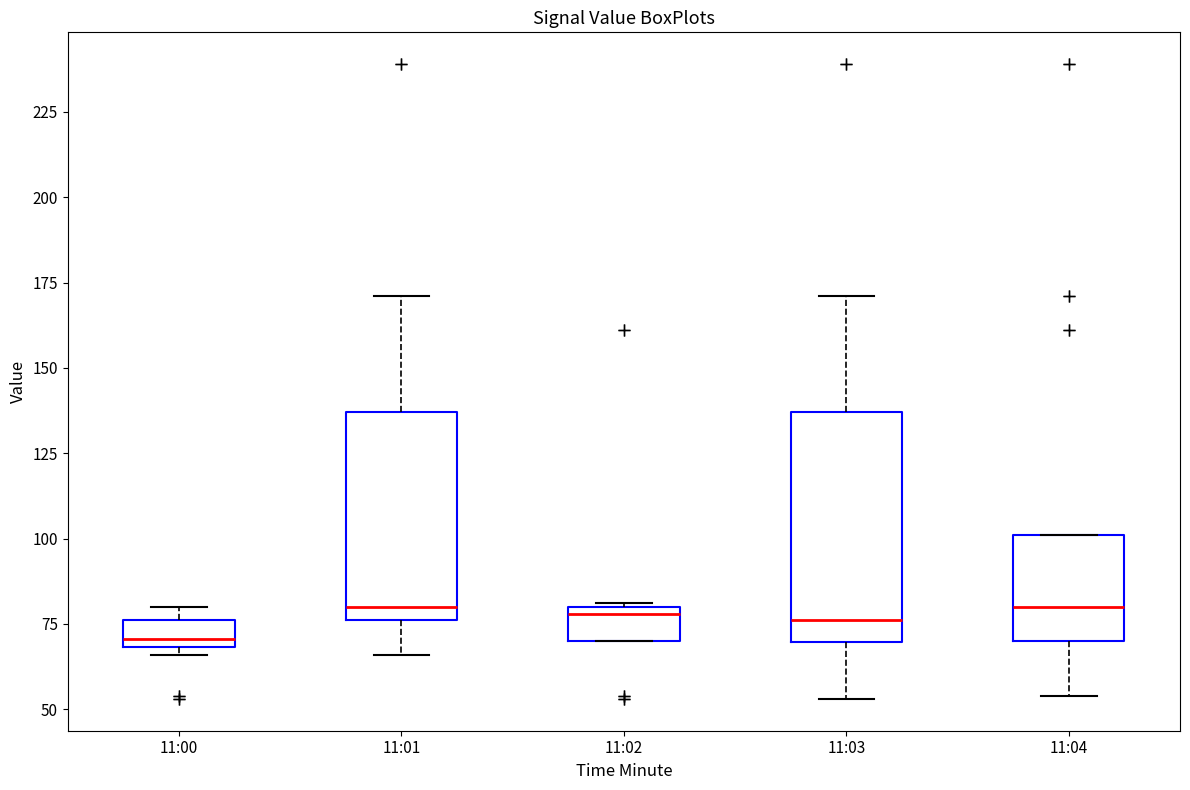

Comparing the boxes themselves (not the whiskers), which one is the tallest?

11:03